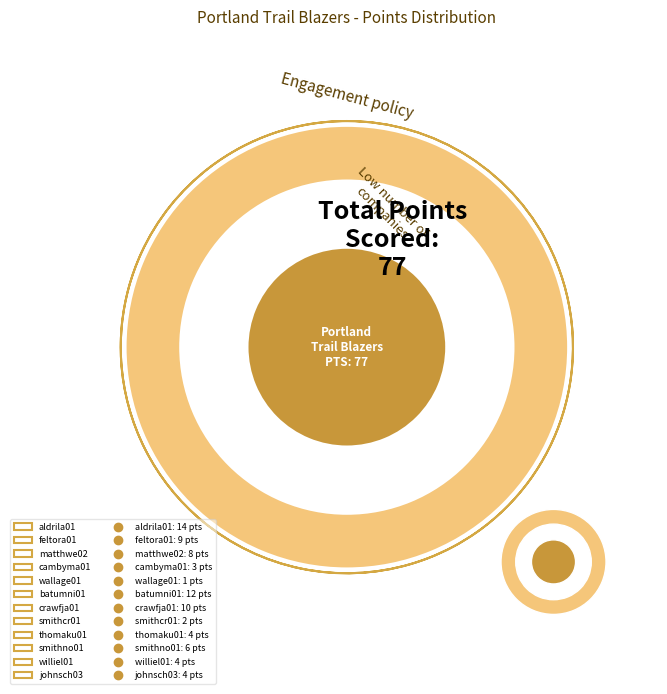

Which slice is the smallest?

wallage01